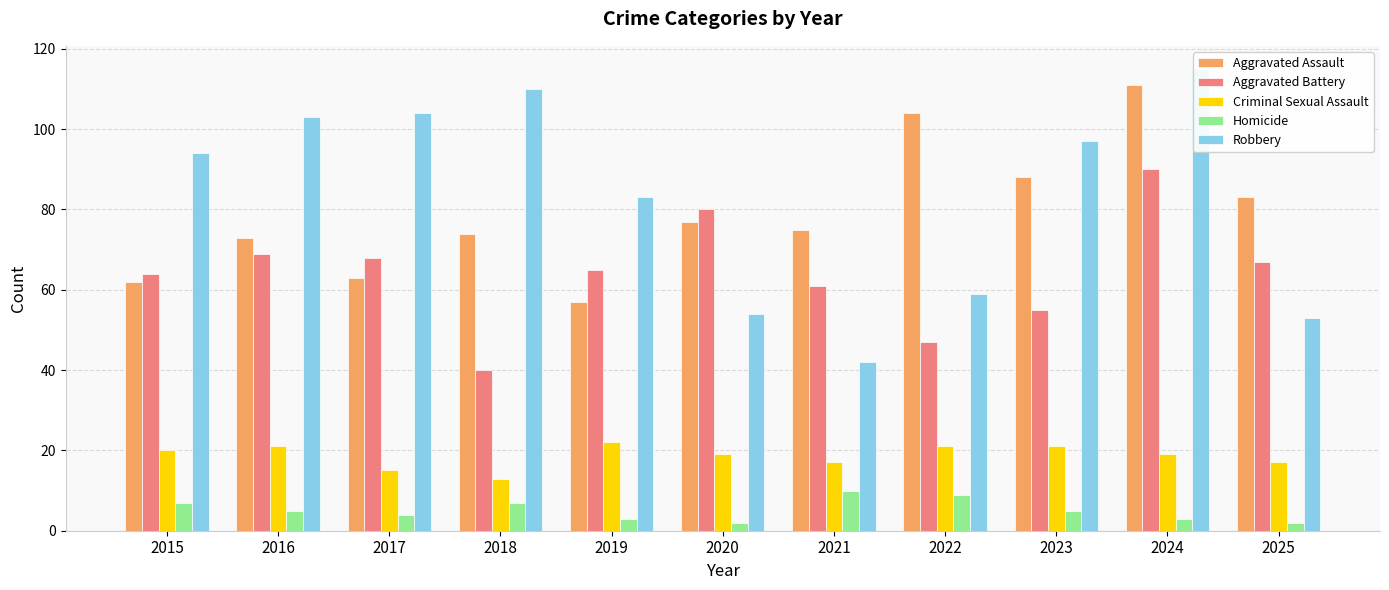

Reading right to left, list all the values displayed in this chart.

Aggravated Assault: 83	111	88	104	75	77	57	74	63	73	62
Aggravated Battery: 67	90	55	47	61	80	65	40	68	69	64
Criminal Sexual Assault: 17	19	21	21	17	19	22	13	15	21	20
Homicide: 2	3	5	9	10	2	3	7	4	5	7
Robbery: 53	115	97	59	42	54	83	110	104	103	94